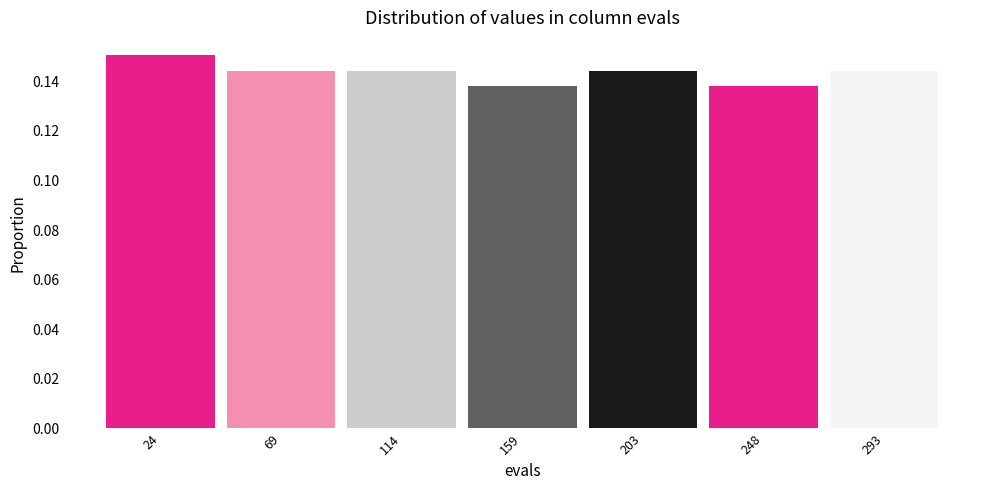

Reading left to right, transcribe this chart: for each bar, give the range it covers on the x-axis and its height. Neither the bar edges nor the heights are printed on the chart, so give them approximately, as read against the axes.

0 to 45: 0.150
45 to 90: 0.144
90 to 135: 0.144
135 to 180: 0.138
180 to 225: 0.144
225 to 270: 0.138
270 to 315: 0.144